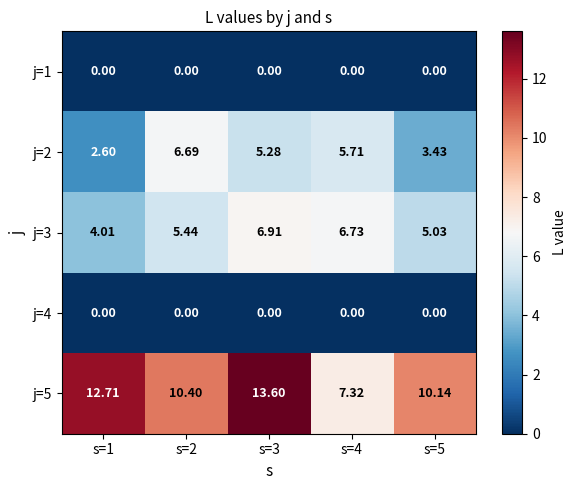

What is the spread (max minus min) of values at s=3?

13.6